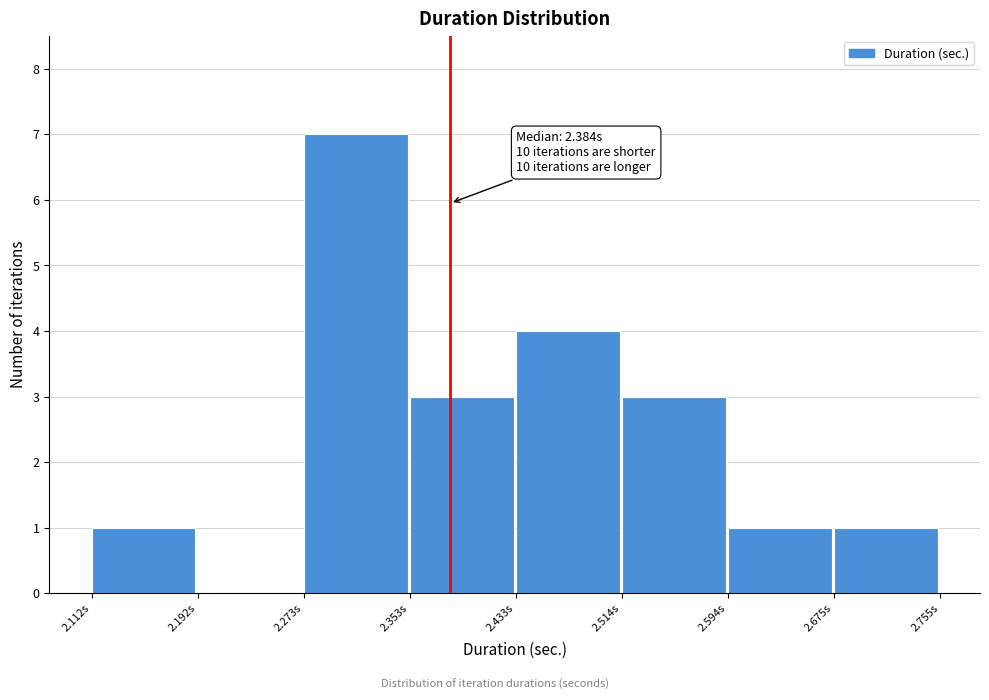

Which range on the x-axis has the tallest bar?

2.27 to 2.35